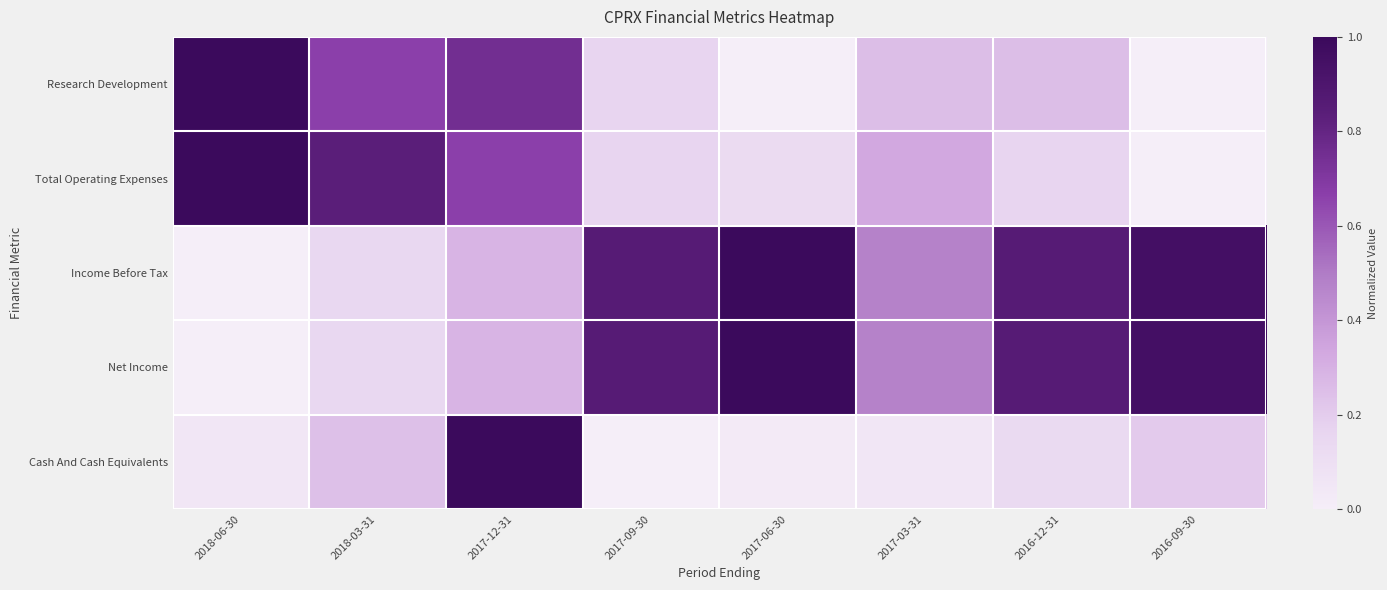

Reading right to left, transcribe all the data shown in this chart.

Research Development: 2016-09-30=0.0	2016-12-31=0.2	2017-03-31=0.2	2017-06-30=0.0	2017-09-30=0.2	2017-12-31=0.8	2018-03-31=0.7	2018-06-30=1.0
Total Operating Expenses: 2016-09-30=0.0	2016-12-31=0.2	2017-03-31=0.3	2017-06-30=0.1	2017-09-30=0.2	2017-12-31=0.7	2018-03-31=0.8	2018-06-30=1.0
Income Before Tax: 2016-09-30=1.0	2016-12-31=0.9	2017-03-31=0.5	2017-06-30=1.0	2017-09-30=0.9	2017-12-31=0.3	2018-03-31=0.1	2018-06-30=0.0
Net Income: 2016-09-30=1.0	2016-12-31=0.9	2017-03-31=0.5	2017-06-30=1.0	2017-09-30=0.9	2017-12-31=0.3	2018-03-31=0.1	2018-06-30=0.0
Cash And Cash Equivalents: 2016-09-30=0.2	2016-12-31=0.1	2017-03-31=0.1	2017-06-30=0.0	2017-09-30=0.0	2017-12-31=1.0	2018-03-31=0.2	2018-06-30=0.1